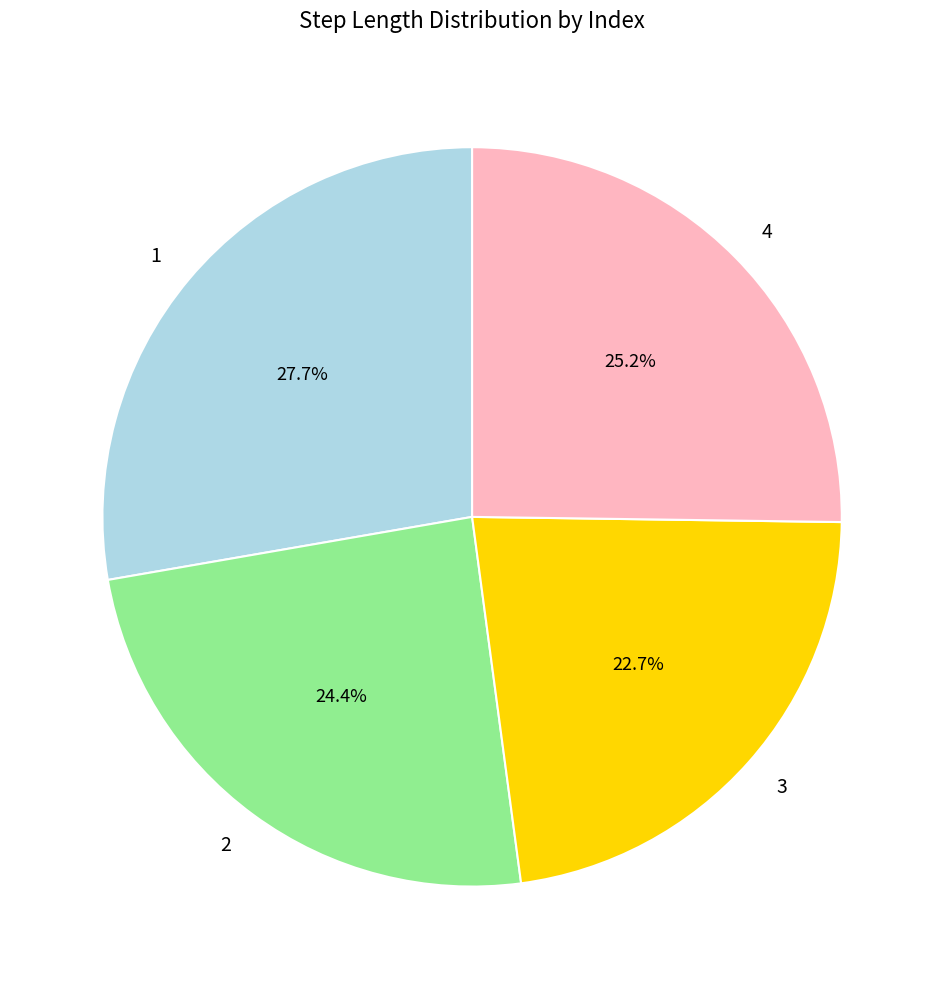

How much of the chart is everything except 3?

77.3%